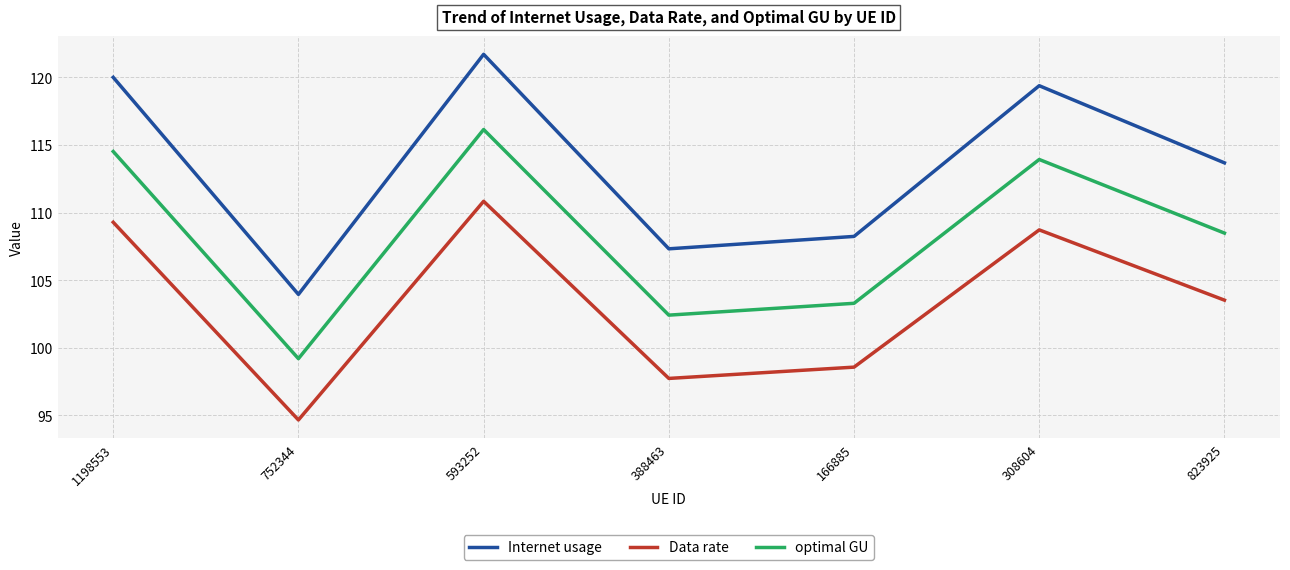

Count the number of categories in the chart.

7